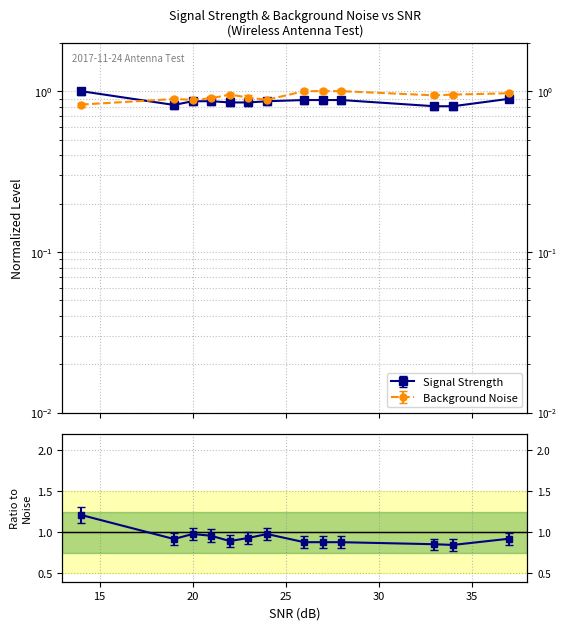

What is the average value of the Background Noise (dBm) series?

0.9